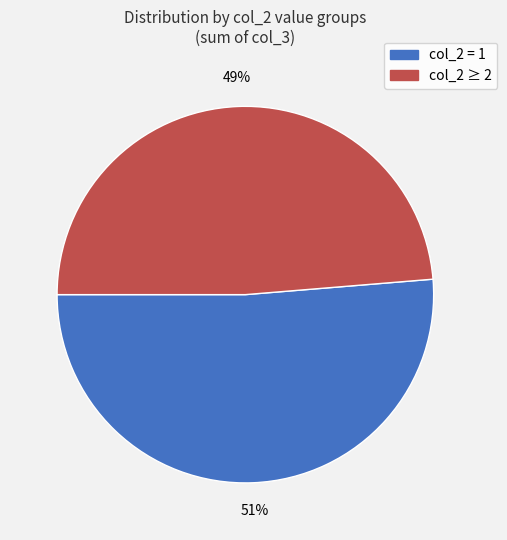

Count the number of slices in the pie.

2